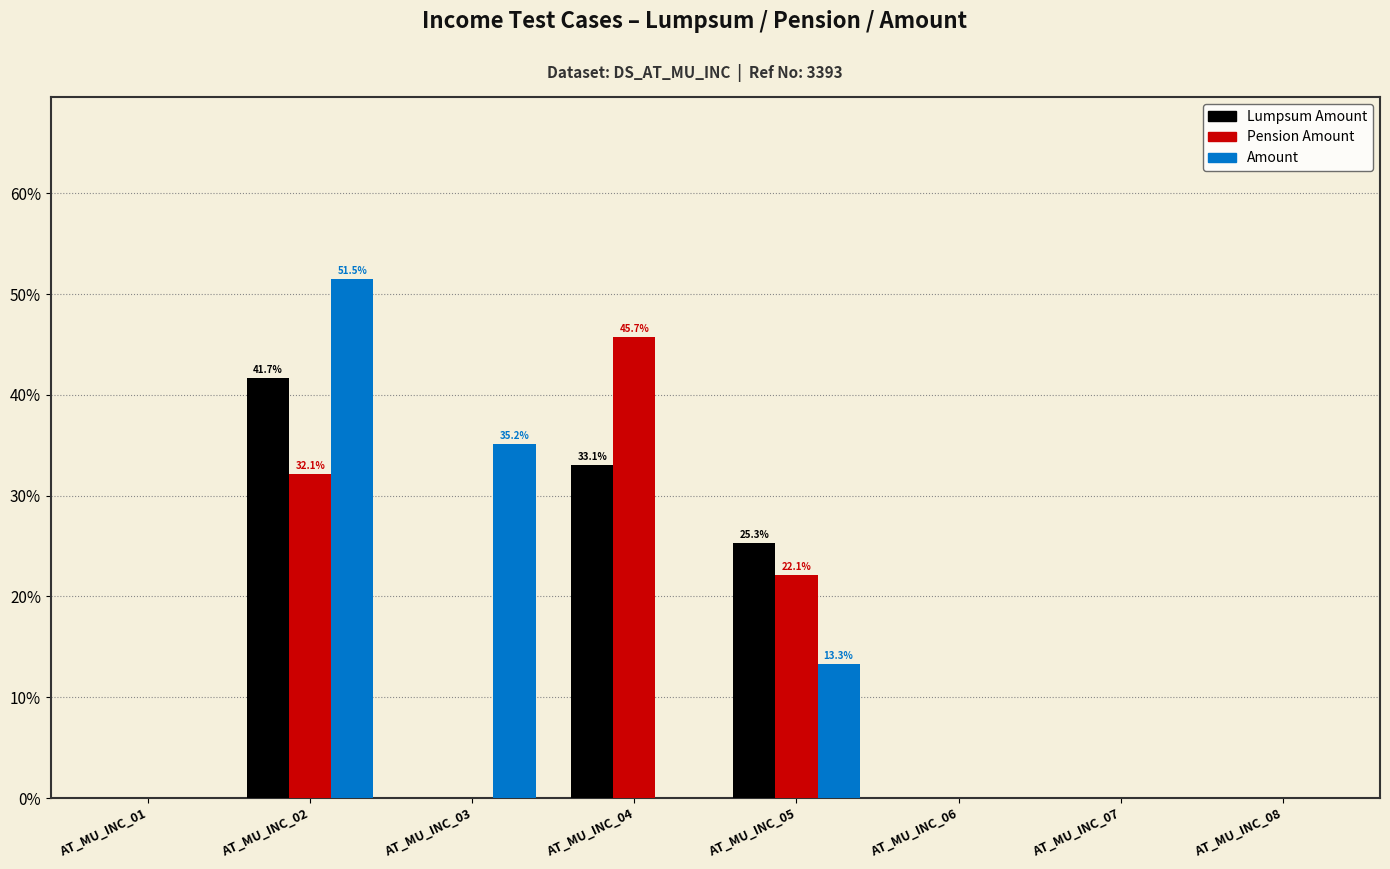

At which label does Lumpsum Amount reach its peak?

AT_MU_INC_02